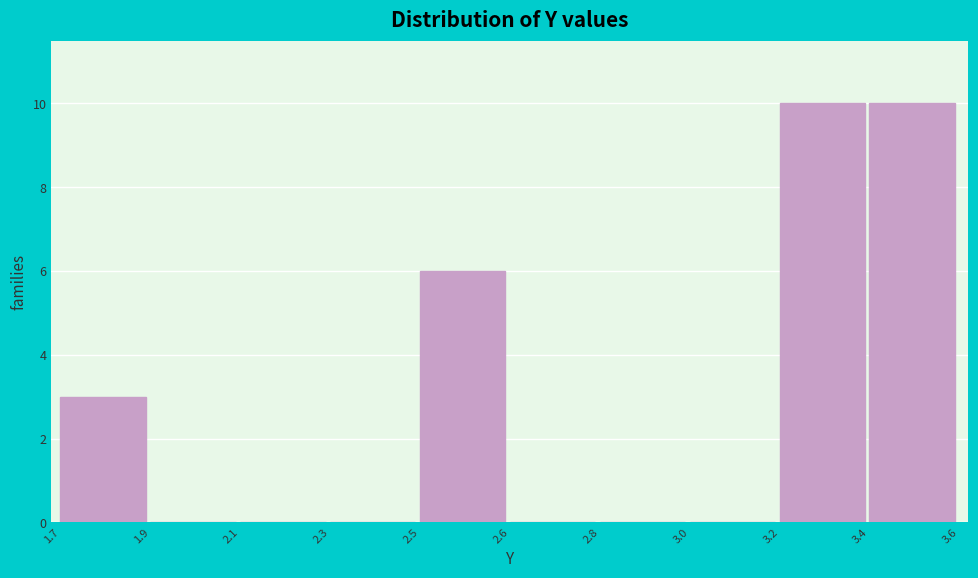

Reading right to left, extract all data points from this chart.

3.4=10	3.2=10	3.0=0	2.8=0	2.6=0	2.5=6	2.3=0	2.1=0	1.9=0	1.7=3